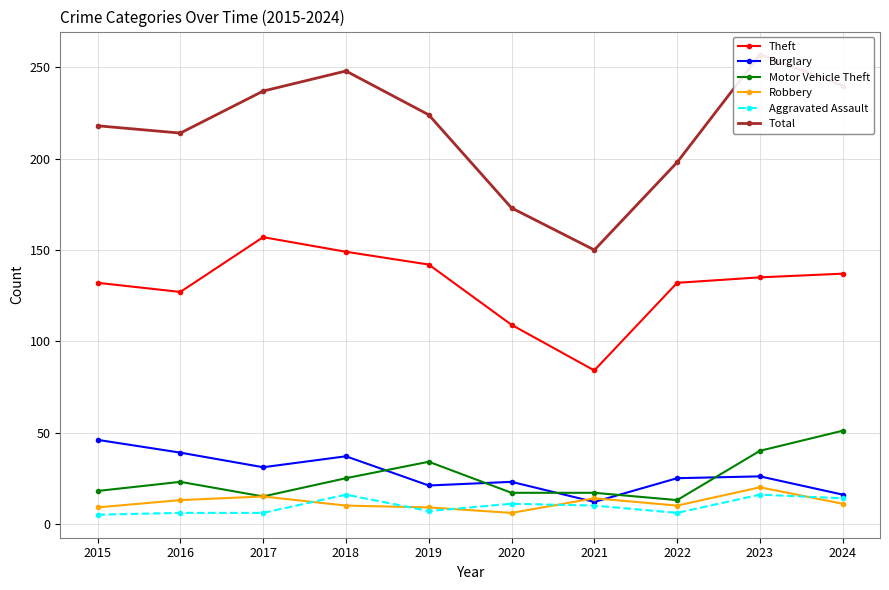

Where is Theft nearest to the value 120?

2016